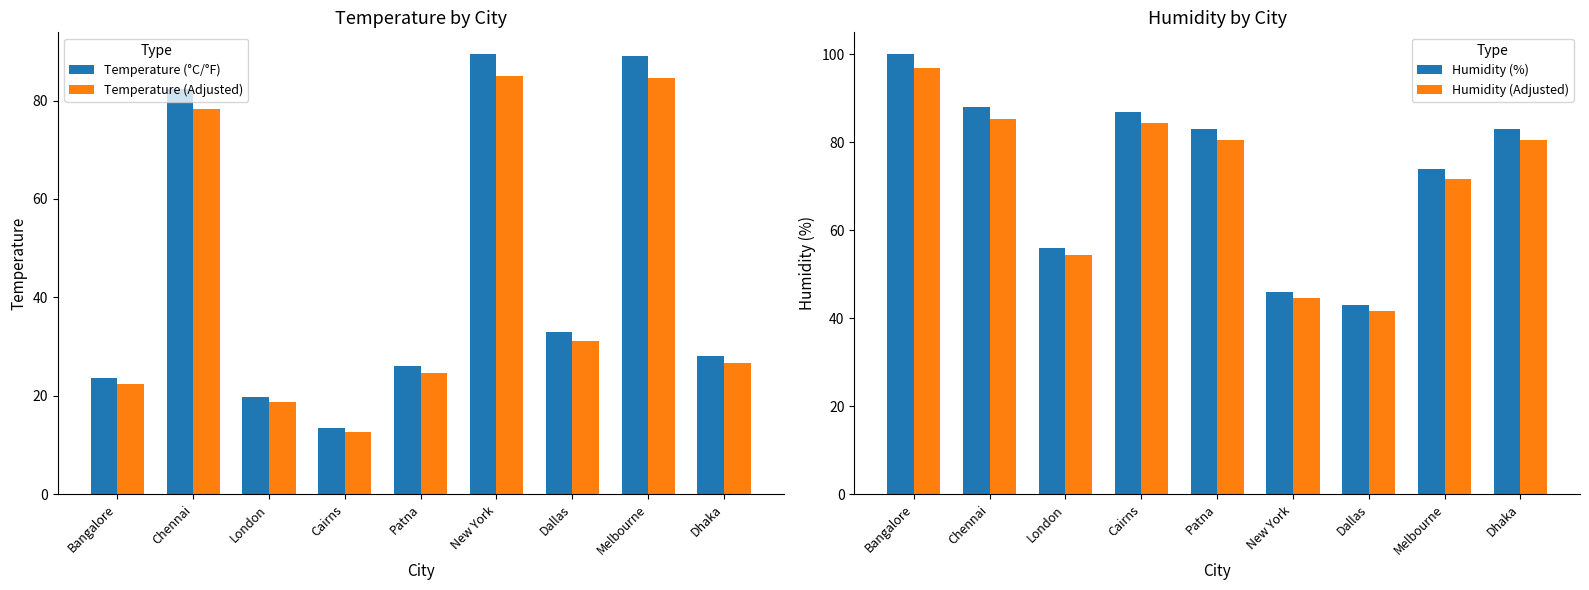

Reading left to right, transcribe all the data shown in this chart.

Temperature (°C/°F): 23.6	82.4	19.8	13.4	26.0	89.4	32.9	89.0	28.0
Temperature (Adjusted): 22.4	78.3	18.8	12.7	24.7	84.9	31.2	84.5	26.6
Humidity (%): 100.0	88.0	56.0	87.0	83.0	46.0	43.0	74.0	83.0
Humidity (Adjusted): 97.0	85.4	54.3	84.4	80.5	44.6	41.7	71.8	80.5